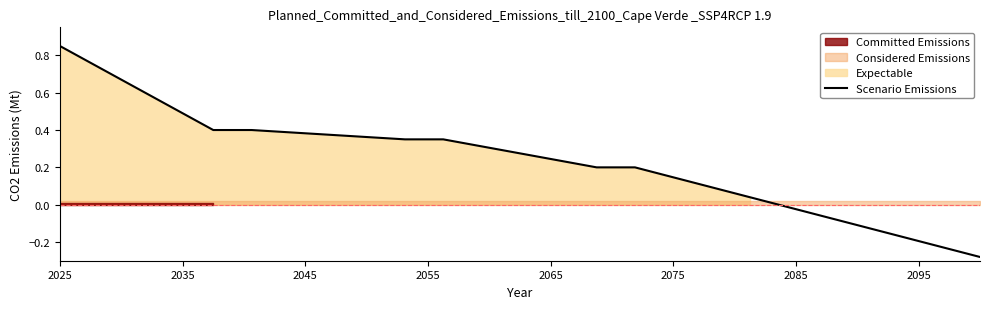

Reading left to right, what are all the values shown in this chart?

0.8	0.7	0.6	0.5	0.4	0.4	0.4	0.4	0.4	0.3	0.3	0.3	0.3	0.2	0.2	0.2	0.1	0.1	0.0	-0.0	-0.1	-0.1	-0.2	-0.2	-0.3